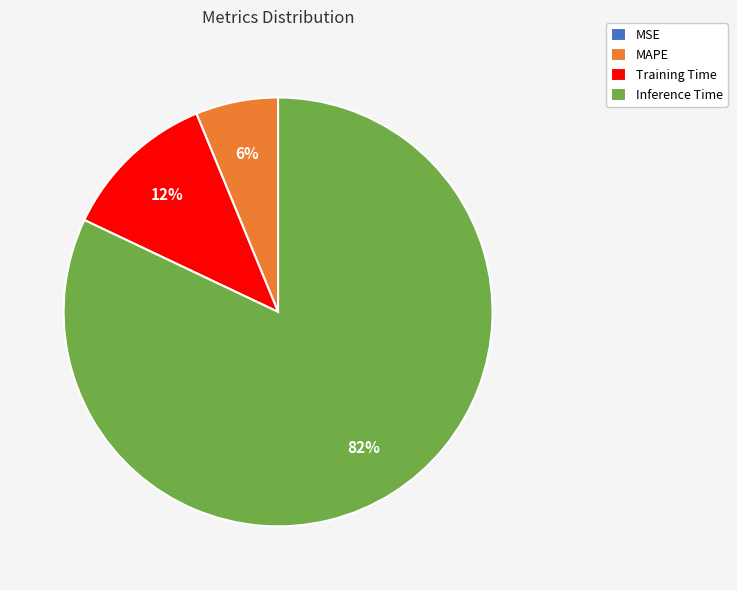

Combined, do Inference Time and MAPE account for over 50%?

Yes